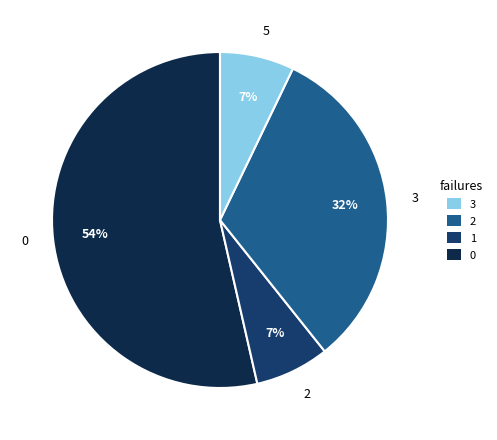

Do 3 and 2 together represent more than half of the pie?

No